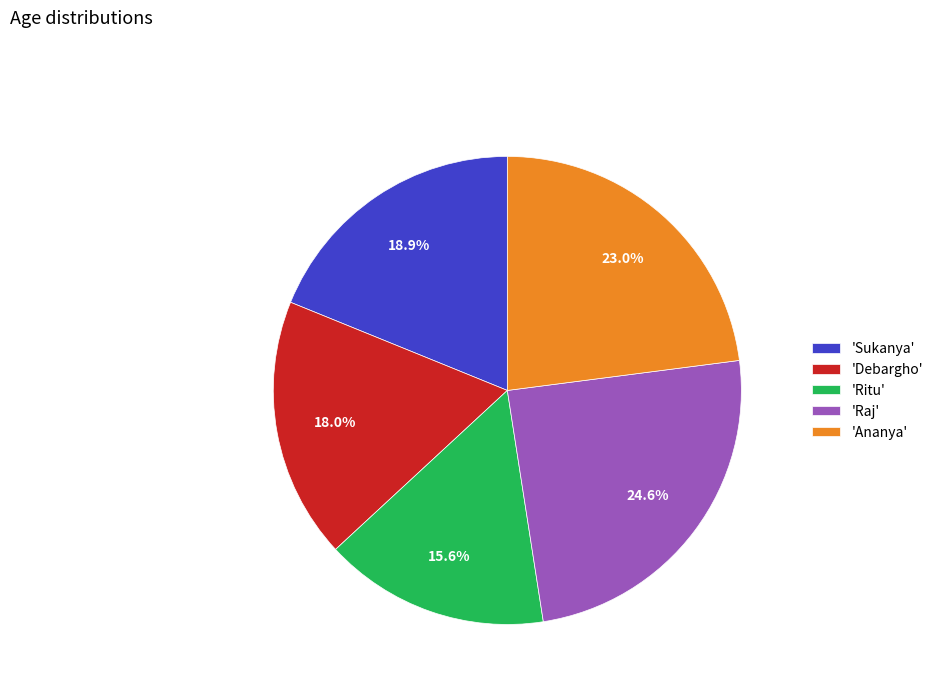

What is the ratio of the value at 'Raj' to the value at 'Sukanya'?

1.3